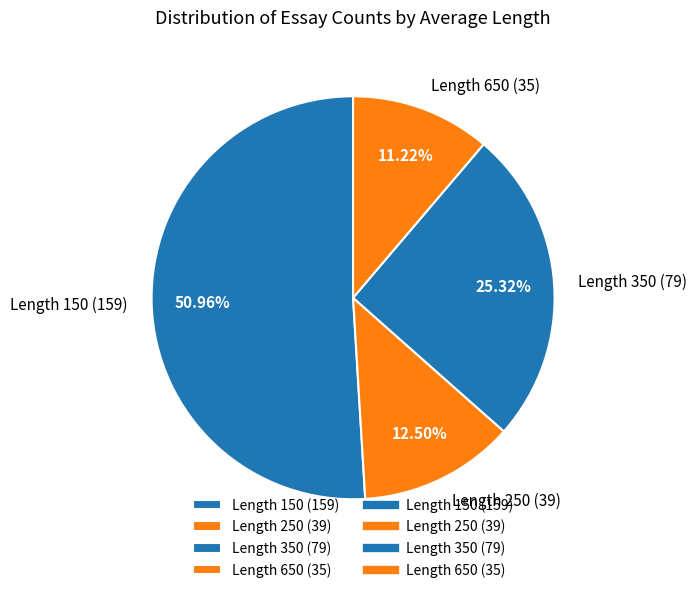

Combined, do Length 150 (159) and Length 250 (39) account for over 50%?

Yes